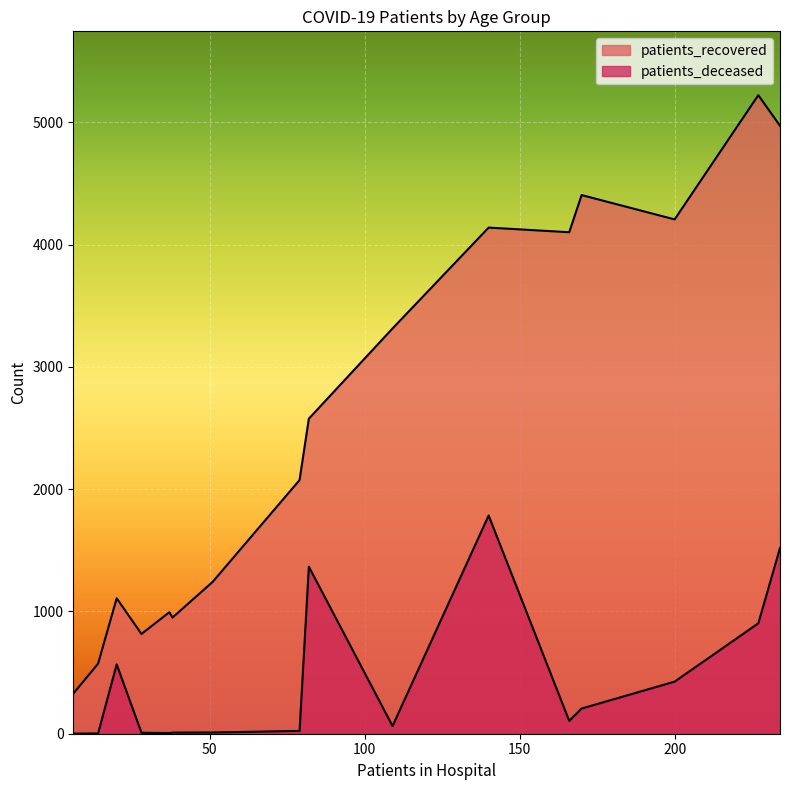

True or false: patients_recovered and patients_deceased intersect in this chart.

False